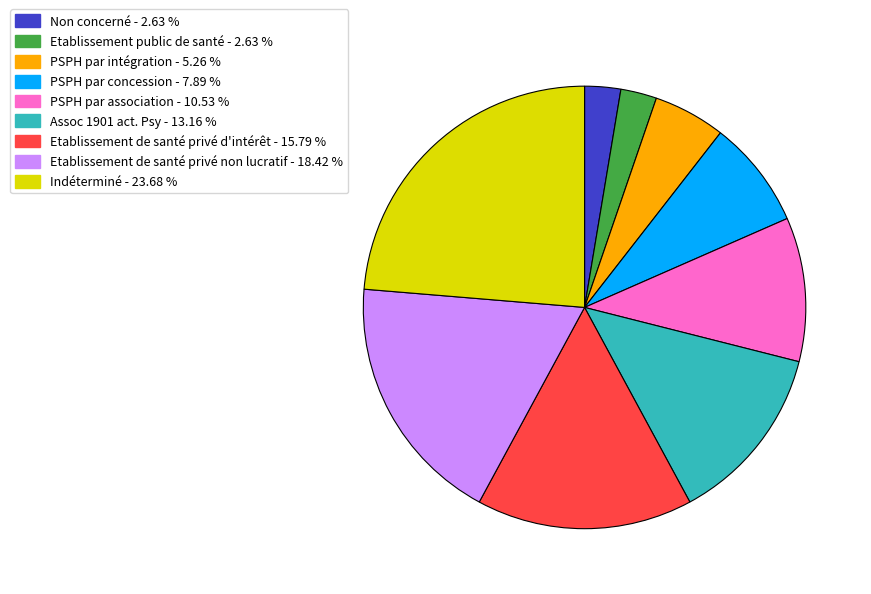

What is the ratio of the value at Etablissement de santé privé d'intérêt to the value at Assoc 1901 act. Psy?

1.2